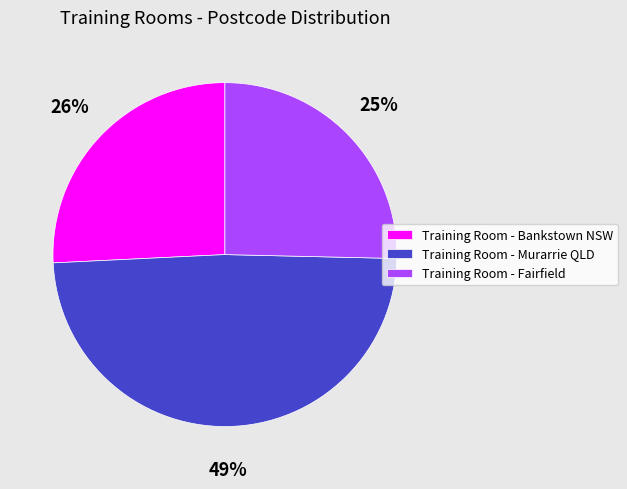

What percentage is the Training Room - Murarrie QLD slice, to the nearest percent?

49%